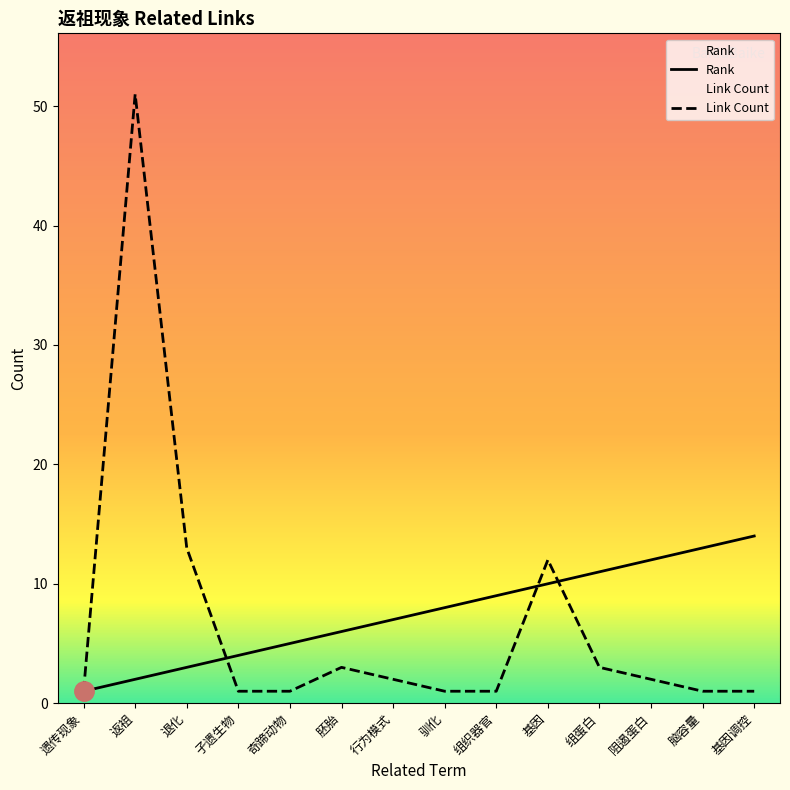

Reading right to left, transcribe all the data shown in this chart.

Rank: 基因调控=14	脑容量=13	阻遏蛋白=12	组蛋白=11	基因=10	组织器官=9	驯化=8	行为模式=7	胚胎=6	奇蹄动物=5	孑遗生物=4	退化=3	返祖=2	遗传现象=1
Link Count: 基因调控=1	脑容量=1	阻遏蛋白=2	组蛋白=3	基因=12	组织器官=1	驯化=1	行为模式=2	胚胎=3	奇蹄动物=1	孑遗生物=1	退化=13	返祖=51	遗传现象=1